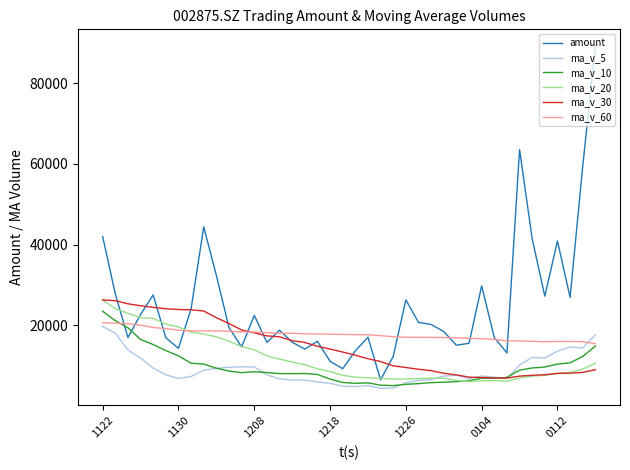

Which series has the largest total across all categories?

amount